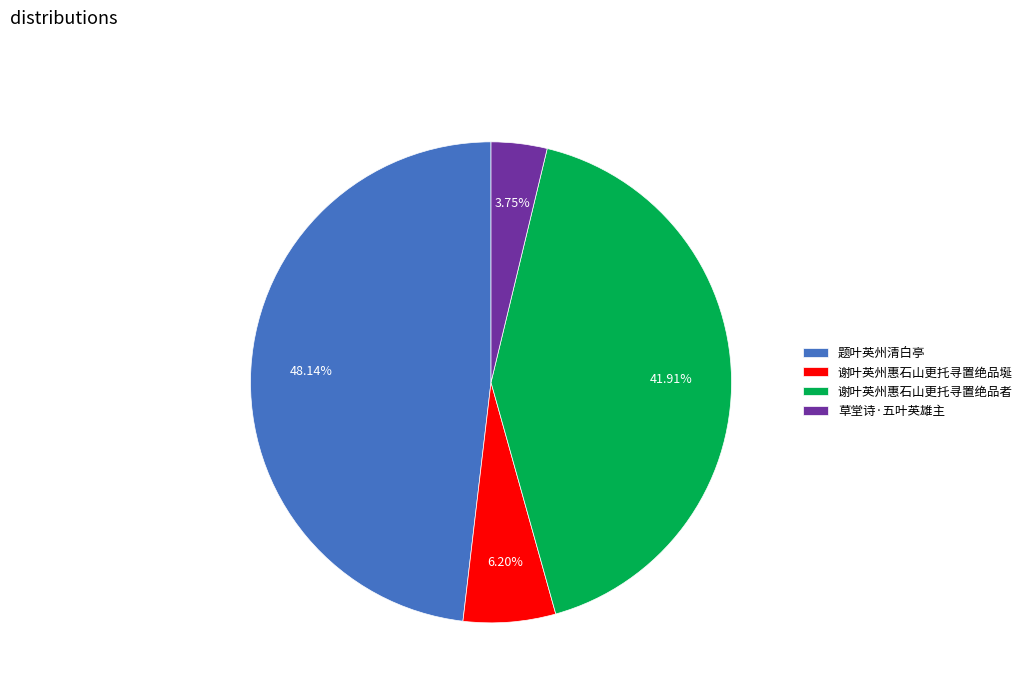

Rank the categories by value from highest to lowest.

题叶英州清白亭, 谢叶英州惠石山更托寻置绝品者, 谢叶英州惠石山更托寻置绝品埏, 草堂诗·五叶英雄主